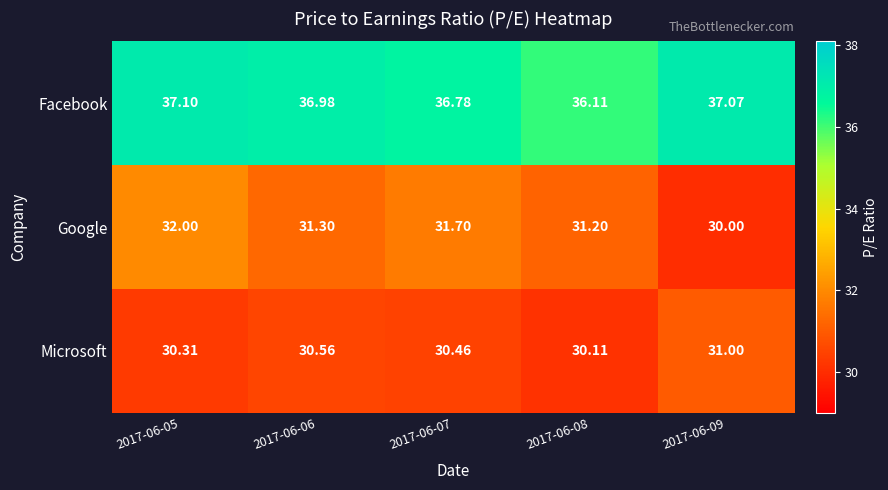

At which category is the sum across all series the highest?

2017-06-05